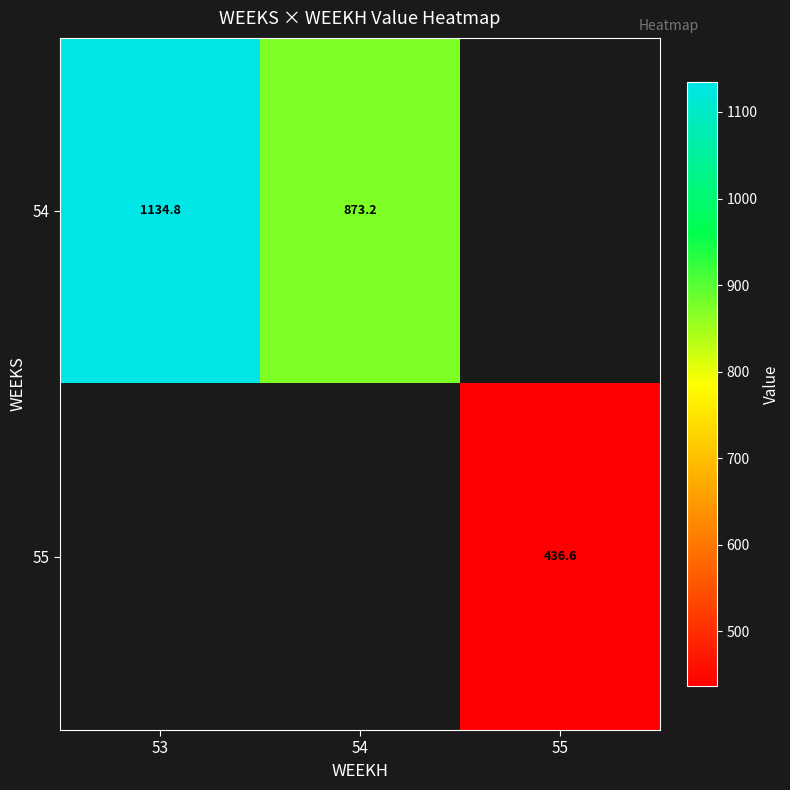

What is the difference between the maximum and minimum values in the 54 series?

261.6